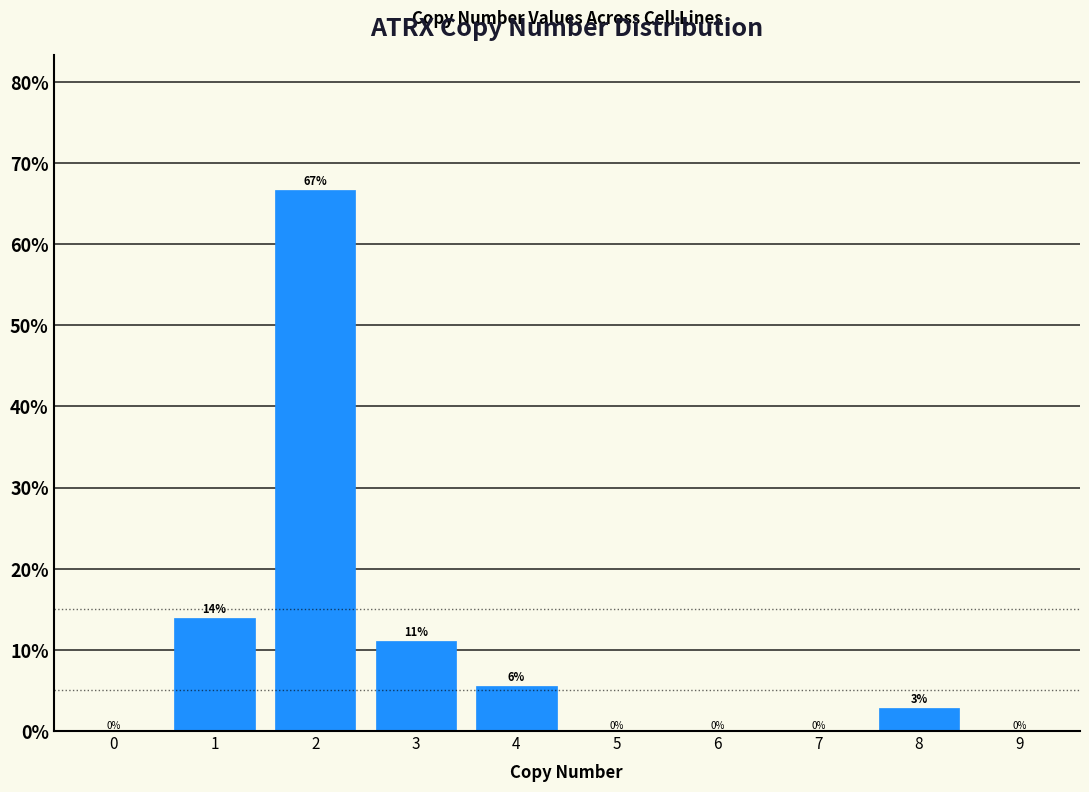

What is the maximum value shown in the chart?

66.7